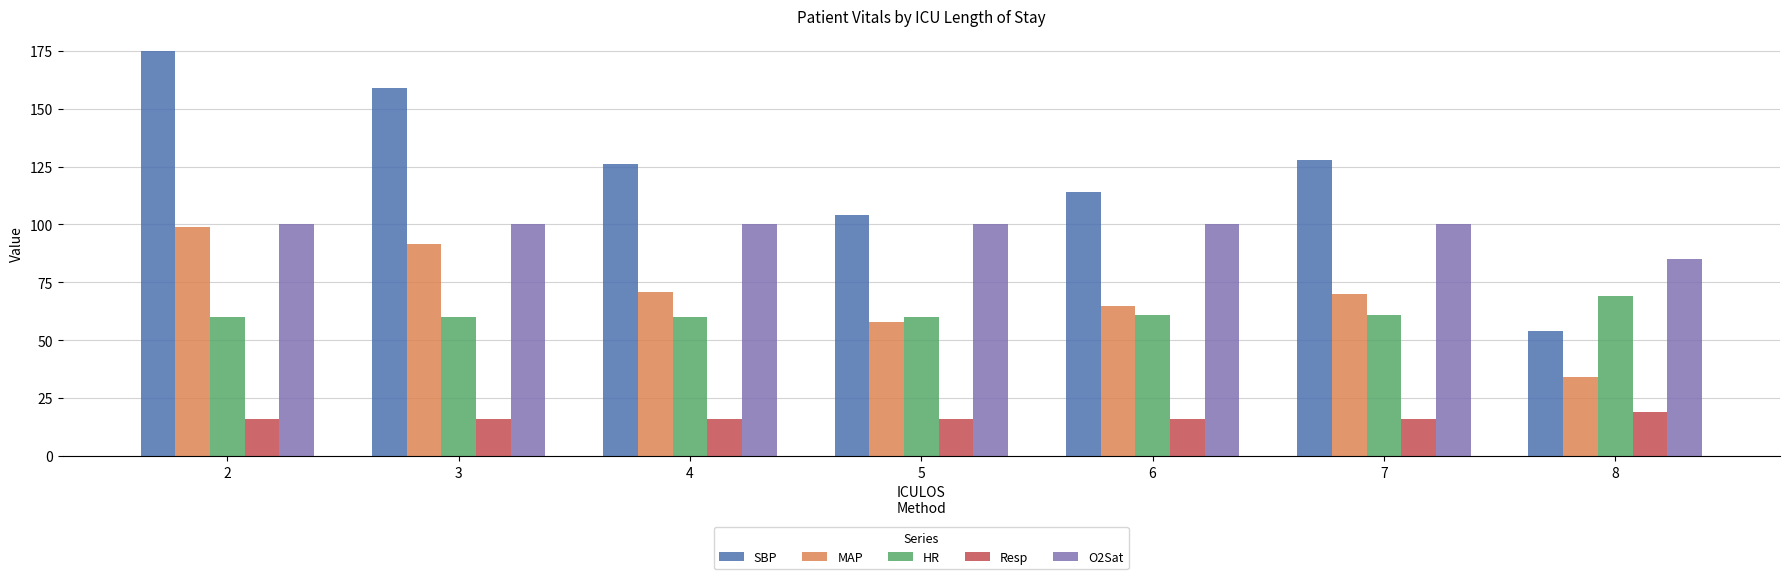

What is the average value of the MAP series?

69.7